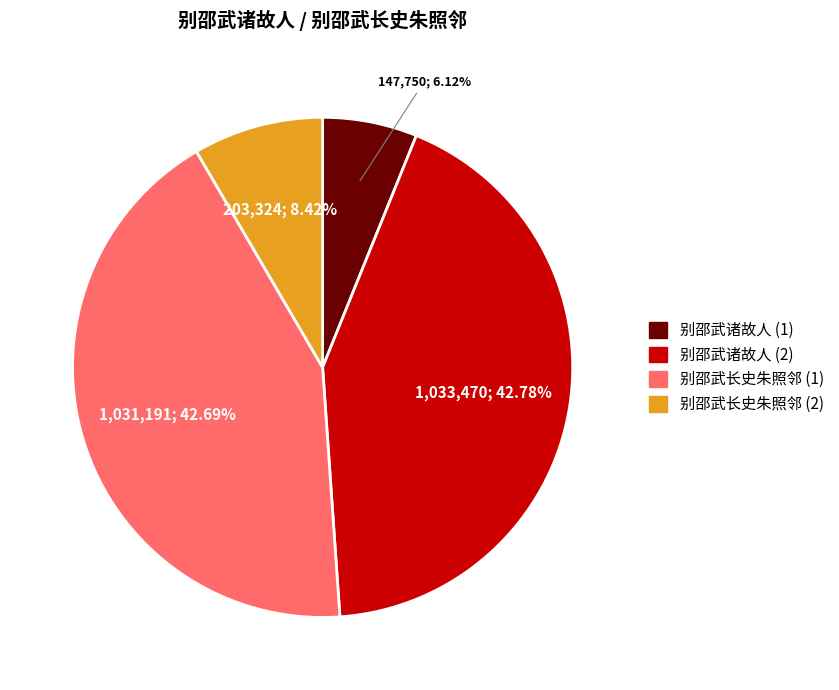

How many segments does this pie chart have?

4